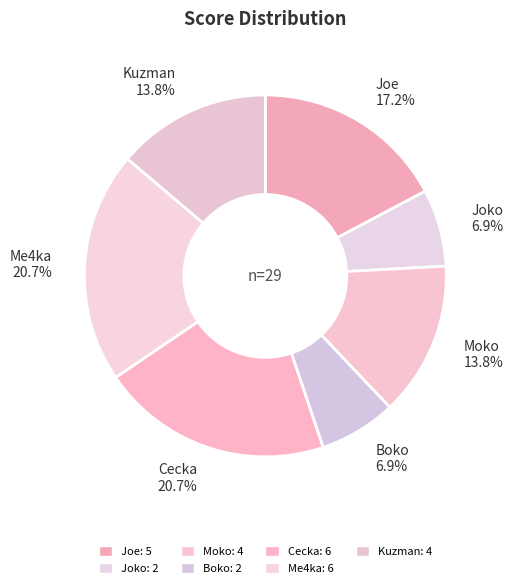

True or false: Me4ka accounts for 21% of the total.

True